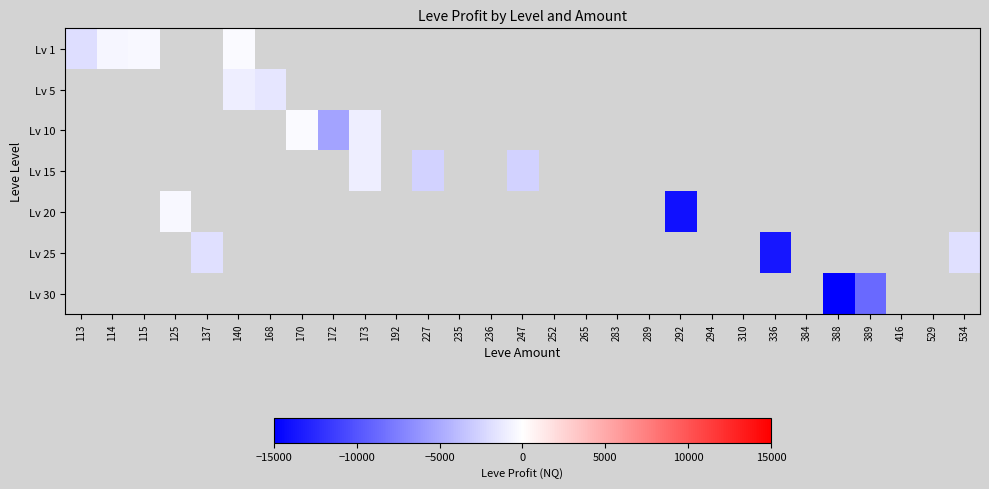

Rank the series at 283 from highest to lowest value.

Lv 1, Lv 5, Lv 10, Lv 15, Lv 20, Lv 25, Lv 30